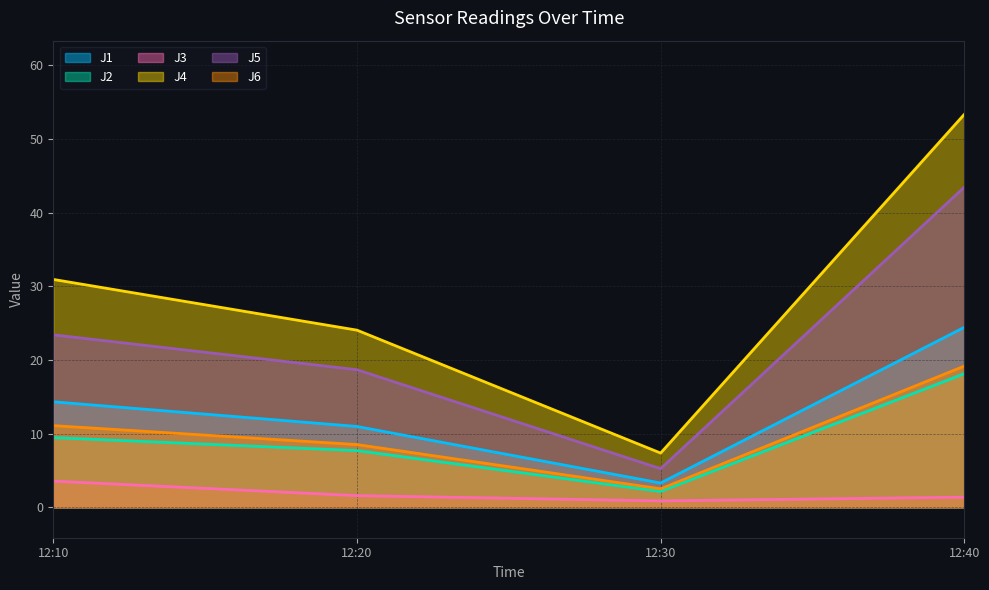

At which category is the sum across all series the highest?

12:40